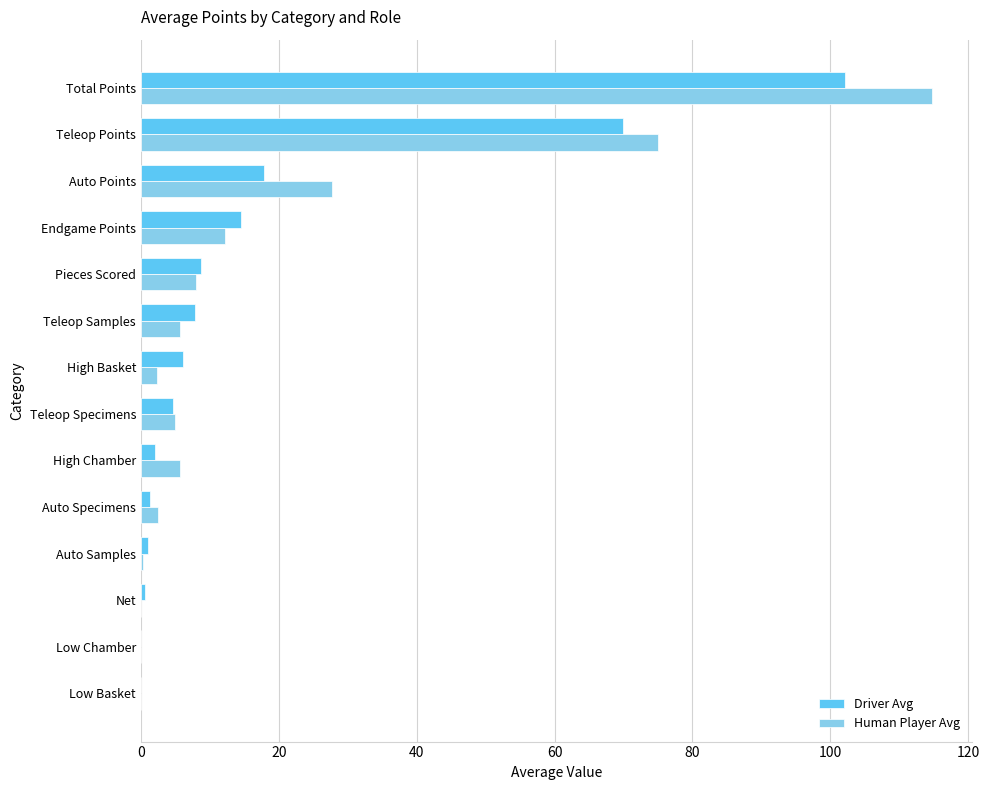

Which series changed the most between Net and Endgame Points?

Driver Avg